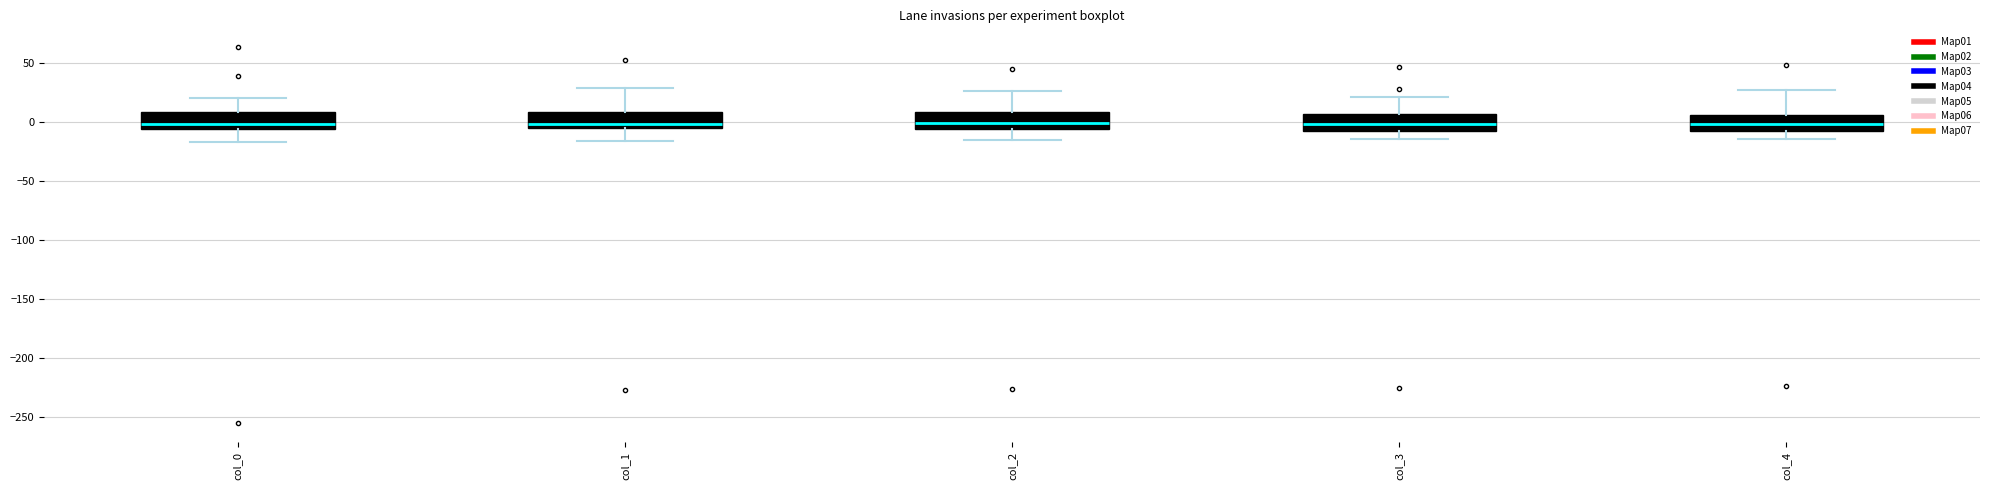

Where does the median line of the box for col_3 sit on the y-axis? The values are not printed on the chart, so give them approximately, as read against the axis.

0